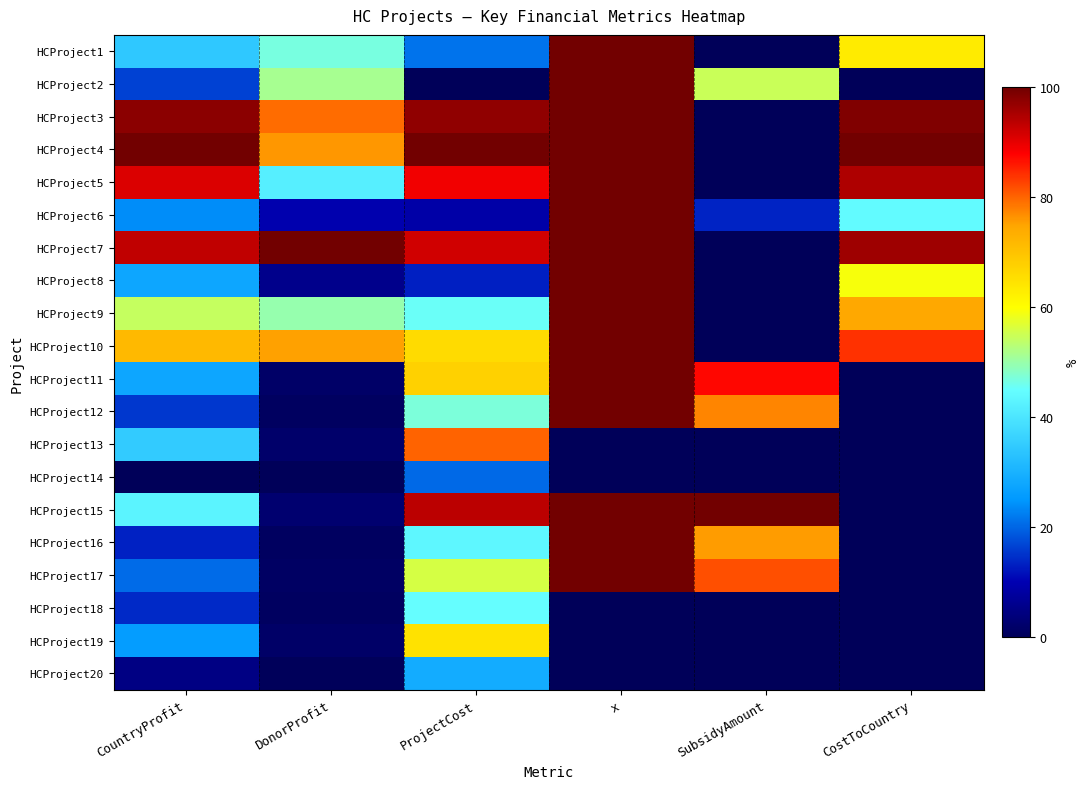

Reading left to right, extract all data points from this chart.

HCProject1: CountryProfit=34.3	DonorProfit=46.8	ProjectCost=21.4	x=100.0	SubsidyAmount=0.0	CostToCountry=63.2
HCProject2: CountryProfit=16.5	DonorProfit=51.4	ProjectCost=0.0	x=100.0	SubsidyAmount=54.8	CostToCountry=0.0
HCProject3: CountryProfit=97.8	DonorProfit=79.5	ProjectCost=97.4	x=100.0	SubsidyAmount=0.0	CostToCountry=98.8
HCProject4: CountryProfit=100.0	DonorProfit=76.1	ProjectCost=100.0	x=100.0	SubsidyAmount=0.0	CostToCountry=100.0
HCProject5: CountryProfit=90.9	DonorProfit=42.0	ProjectCost=89.1	x=100.0	SubsidyAmount=0.0	CostToCountry=94.9
HCProject6: CountryProfit=23.9	DonorProfit=9.6	ProjectCost=8.9	x=100.0	SubsidyAmount=13.5	CostToCountry=44.2
HCProject7: CountryProfit=93.3	DonorProfit=100.0	ProjectCost=92.0	x=100.0	SubsidyAmount=0.0	CostToCountry=96.2
HCProject8: CountryProfit=27.6	DonorProfit=5.7	ProjectCost=13.2	x=100.0	SubsidyAmount=0.0	CostToCountry=59.4
HCProject9: CountryProfit=54.5	DonorProfit=49.8	ProjectCost=45.5	x=100.0	SubsidyAmount=0.0	CostToCountry=74.5
HCProject10: CountryProfit=71.5	DonorProfit=75.4	ProjectCost=65.9	x=100.0	SubsidyAmount=0.0	CostToCountry=84.0
HCProject11: CountryProfit=27.6	DonorProfit=1.7	ProjectCost=67.8	x=100.0	SubsidyAmount=87.5	CostToCountry=0.0
HCProject12: CountryProfit=15.6	DonorProfit=1.0	ProjectCost=47.2	x=100.0	SubsidyAmount=77.5	CostToCountry=0.0
HCProject13: CountryProfit=34.9	DonorProfit=2.1	ProjectCost=80.1	x=0.0	SubsidyAmount=0.0	CostToCountry=0.0
HCProject14: CountryProfit=0.0	DonorProfit=0.0	ProjectCost=20.5	x=0.0	SubsidyAmount=0.0	CostToCountry=0.0
HCProject15: CountryProfit=42.8	DonorProfit=2.6	ProjectCost=93.7	x=100.0	SubsidyAmount=100.0	CostToCountry=0.0
HCProject16: CountryProfit=13.4	DonorProfit=0.8	ProjectCost=43.5	x=100.0	SubsidyAmount=75.8	CostToCountry=0.0
HCProject17: CountryProfit=20.7	DonorProfit=1.3	ProjectCost=55.9	x=100.0	SubsidyAmount=81.7	CostToCountry=0.0
HCProject18: CountryProfit=14.2	DonorProfit=0.9	ProjectCost=44.7	x=0.0	SubsidyAmount=0.0	CostToCountry=0.0
HCProject19: CountryProfit=25.9	DonorProfit=1.6	ProjectCost=64.7	x=0.0	SubsidyAmount=0.0	CostToCountry=0.0
HCProject20: CountryProfit=4.8	DonorProfit=0.3	ProjectCost=28.7	x=0.0	SubsidyAmount=0.0	CostToCountry=0.0